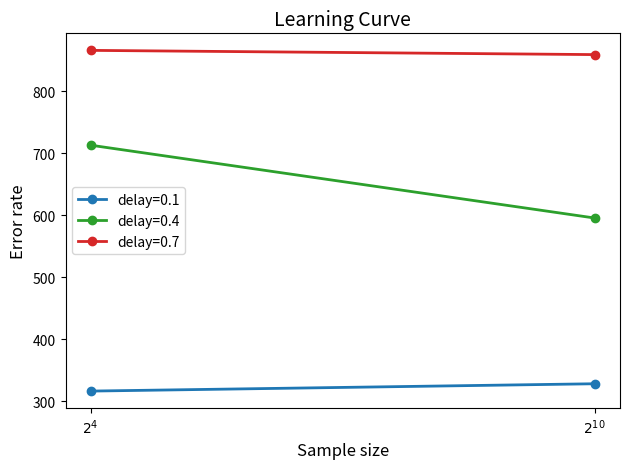

True or false: there are more than 0 points higher than both neighbors.

False